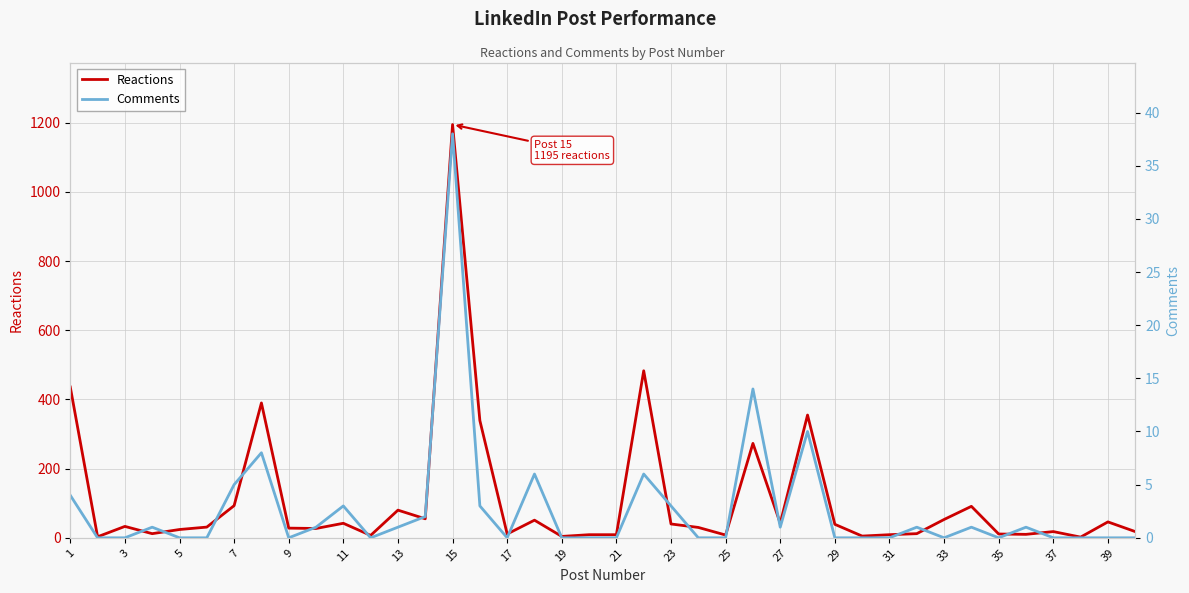

The value of Reactions at 23 is 40. True or false?

True